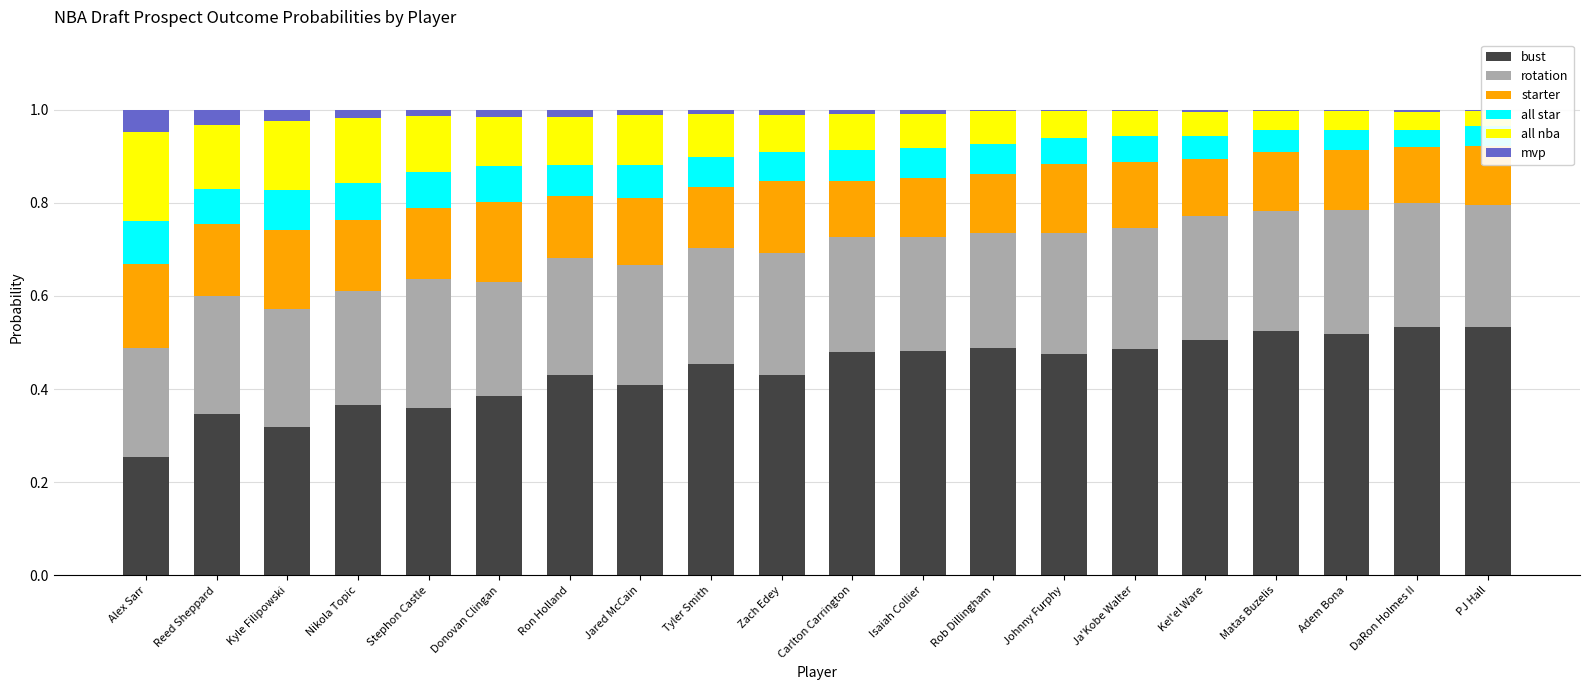

Reading left to right, transcribe all the data shown in this chart.

bust: 0.3	0.3	0.3	0.4	0.4	0.4	0.4	0.4	0.5	0.4	0.5	0.5	0.5	0.5	0.5	0.5	0.5	0.5	0.5	0.5
rotation: 0.2	0.3	0.3	0.2	0.3	0.2	0.3	0.3	0.2	0.3	0.2	0.2	0.2	0.3	0.3	0.3	0.3	0.3	0.3	0.3
starter: 0.2	0.2	0.2	0.2	0.2	0.2	0.1	0.1	0.1	0.2	0.1	0.1	0.1	0.1	0.1	0.1	0.1	0.1	0.1	0.1
all star: 0.1	0.1	0.1	0.1	0.1	0.1	0.1	0.1	0.1	0.1	0.1	0.1	0.1	0.1	0.1	0.0	0.0	0.0	0.0	0.0
all nba: 0.2	0.1	0.1	0.1	0.1	0.1	0.1	0.1	0.1	0.1	0.1	0.1	0.1	0.1	0.1	0.1	0.0	0.0	0.0	0.0
mvp: 0.0	0.0	0.0	0.0	0.0	0.0	0.0	0.0	0.0	0.0	0.0	0.0	0.0	0.0	0.0	0.0	0.0	0.0	0.0	0.0